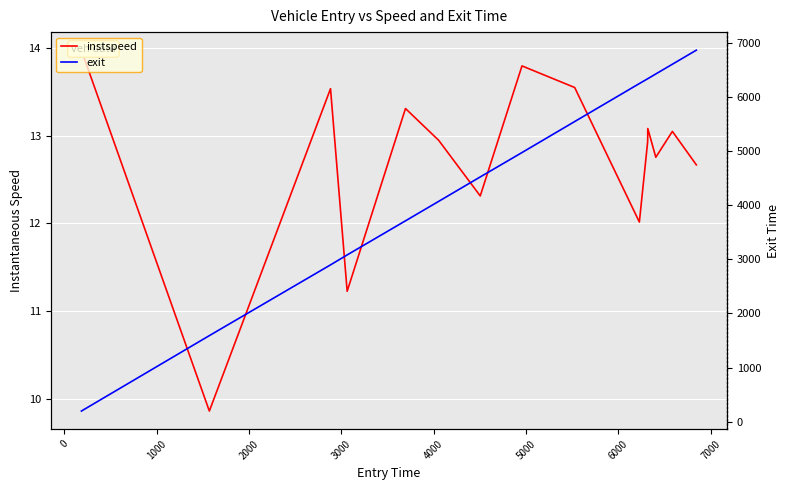

How many lines are shown in the chart?

2